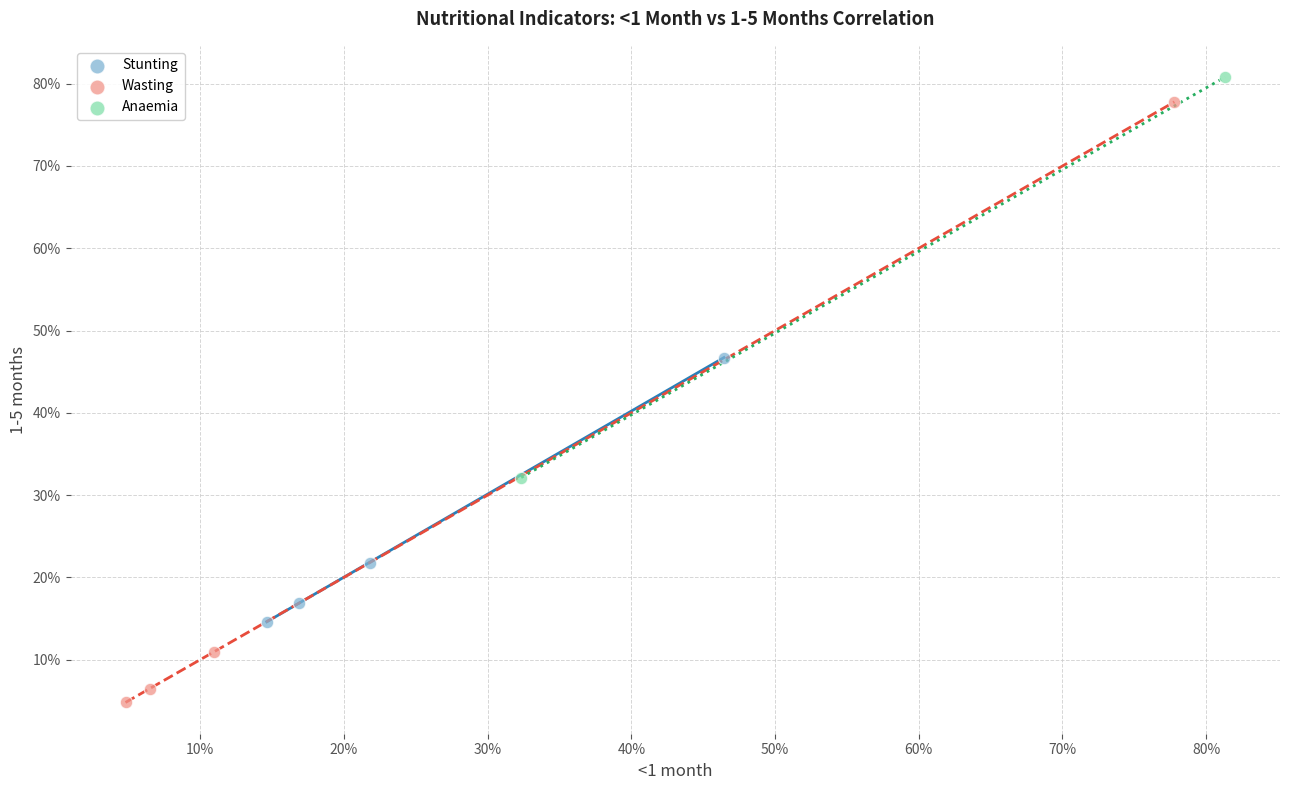

Which series contains the lowest Y value?

Wasting